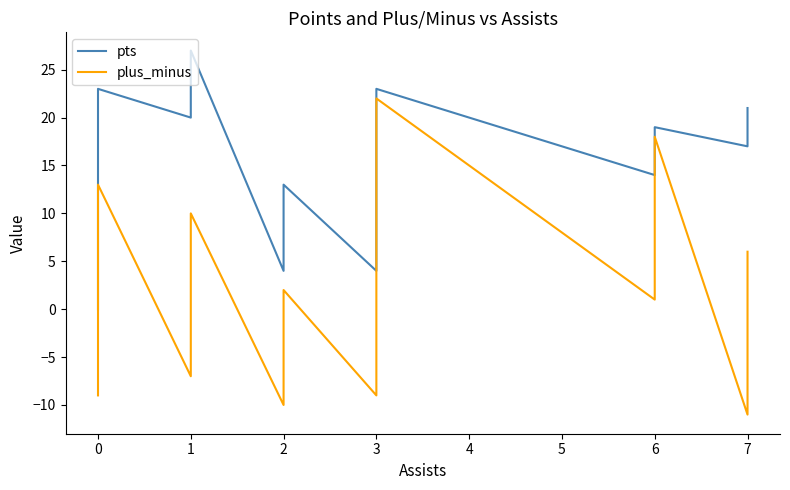

Which series has the largest total across all categories?

pts